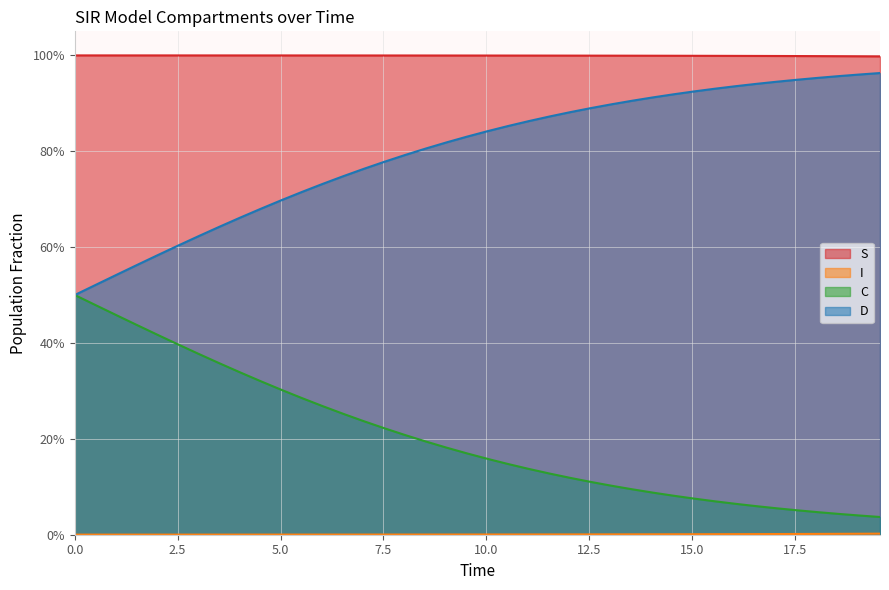

True or false: S has more than 0 interior local peaks.

False